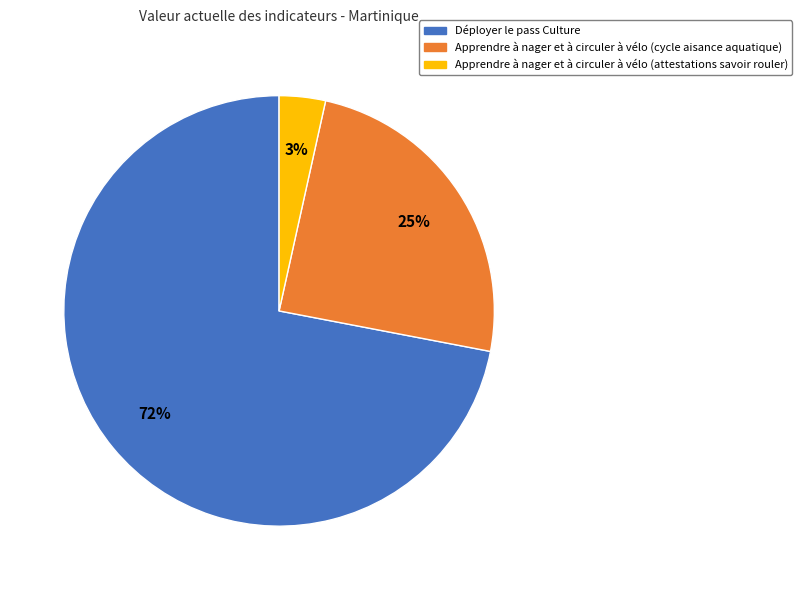

To the nearest percent, what is the average slice percentage?

33%